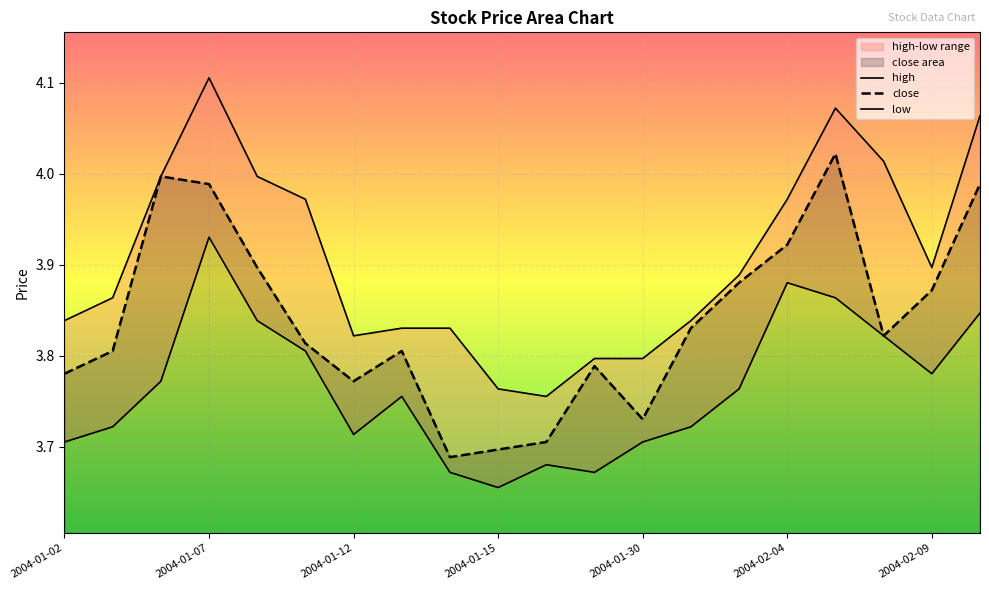

True or false: close has a value of 2.1 at 2004-02-09.

False